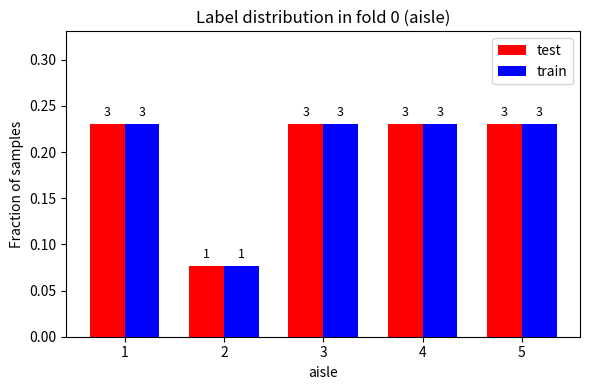

What is the difference between the maximum and minimum values in the test series?

0.2